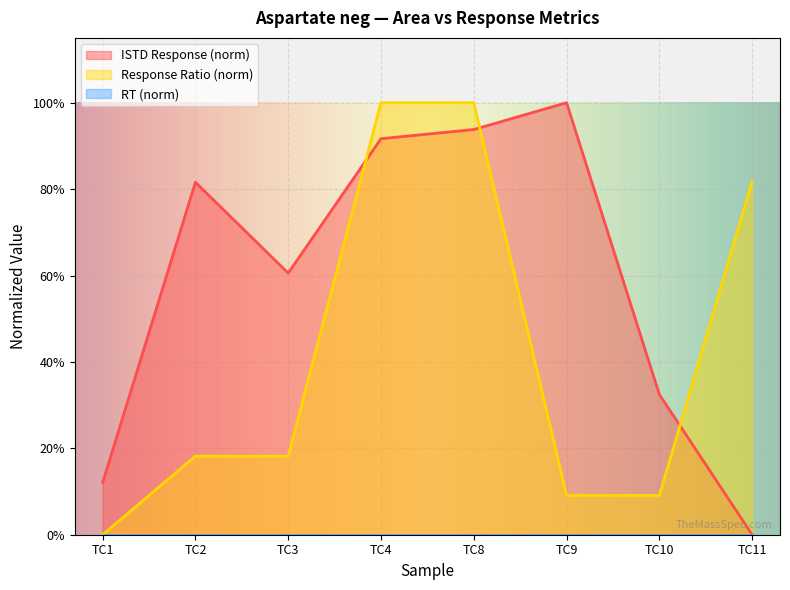

Is it true that ISTD Response equals 1.1 at TC3?

False